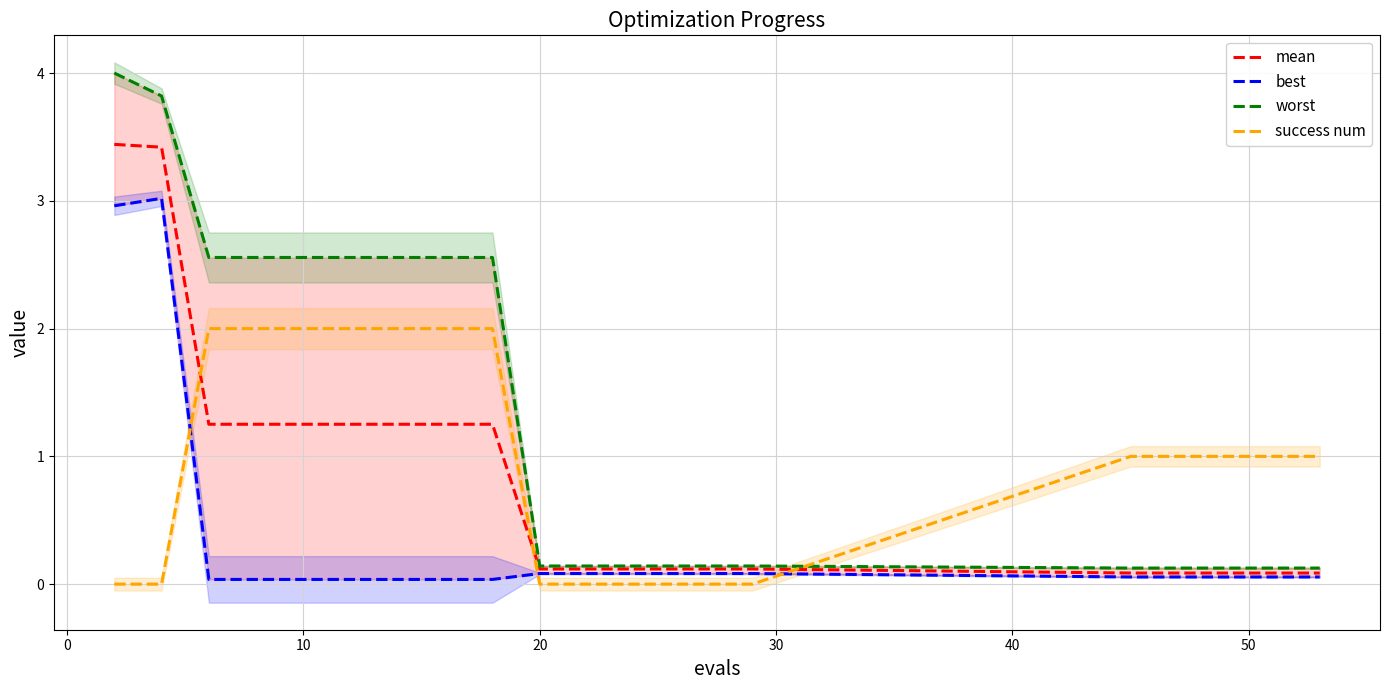

Reading left to right, what are all the values shown in this chart?

mean: 3.4	3.4	1.3	1.3	1.3	1.3	1.3	1.3	1.3	0.1	0.1	0.1	0.1	0.1	0.1	0.1	0.1	0.1	0.1	0.1
best: 3.0	3.0	0.0	0.0	0.0	0.0	0.0	0.0	0.0	0.1	0.1	0.1	0.1	0.1	0.1	0.1	0.1	0.1	0.1	0.1
worst: 4.0	3.8	2.6	2.6	2.6	2.6	2.6	2.6	2.6	0.1	0.1	0.1	0.1	0.1	0.1	0.1	0.1	0.1	0.1	0.1
success num: 0.0	0.0	2.0	2.0	2.0	2.0	2.0	2.0	2.0	0.0	0.0	0.0	0.0	0.0	0.0	1.0	1.0	1.0	1.0	1.0